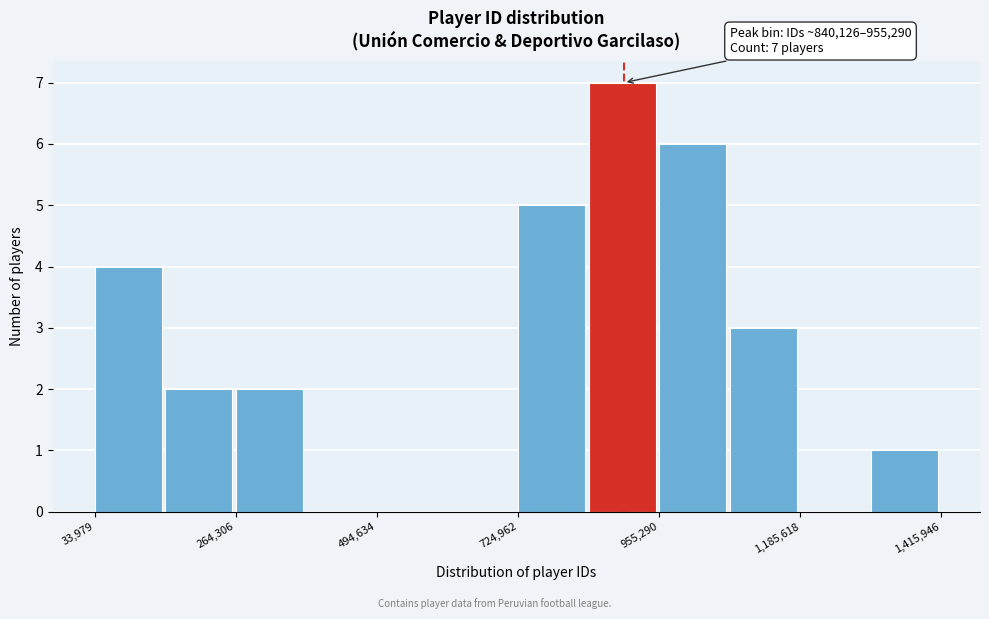

Around what value on the x-axis is the tallest bar? Give the approximate position of its centre, as read against the axis.

900000